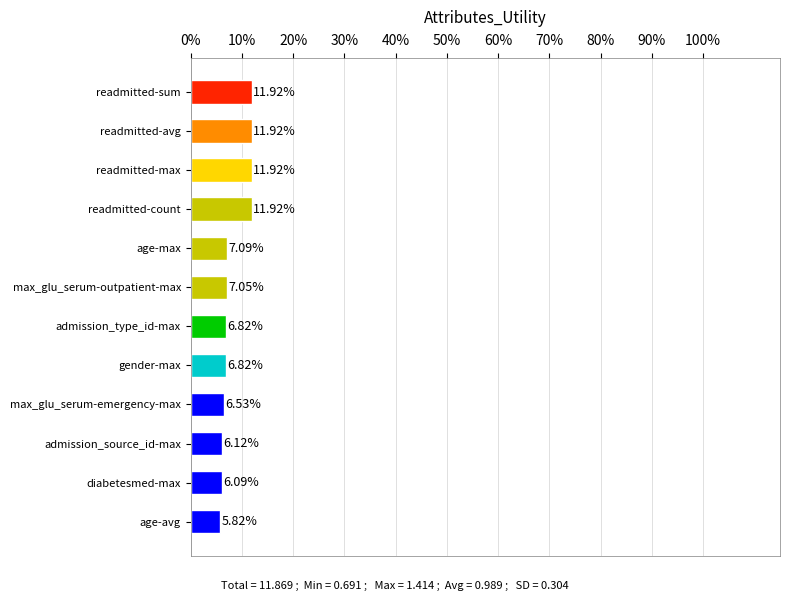

What is the difference between the values at readmitted-max and admission_type_id-max?

5.1